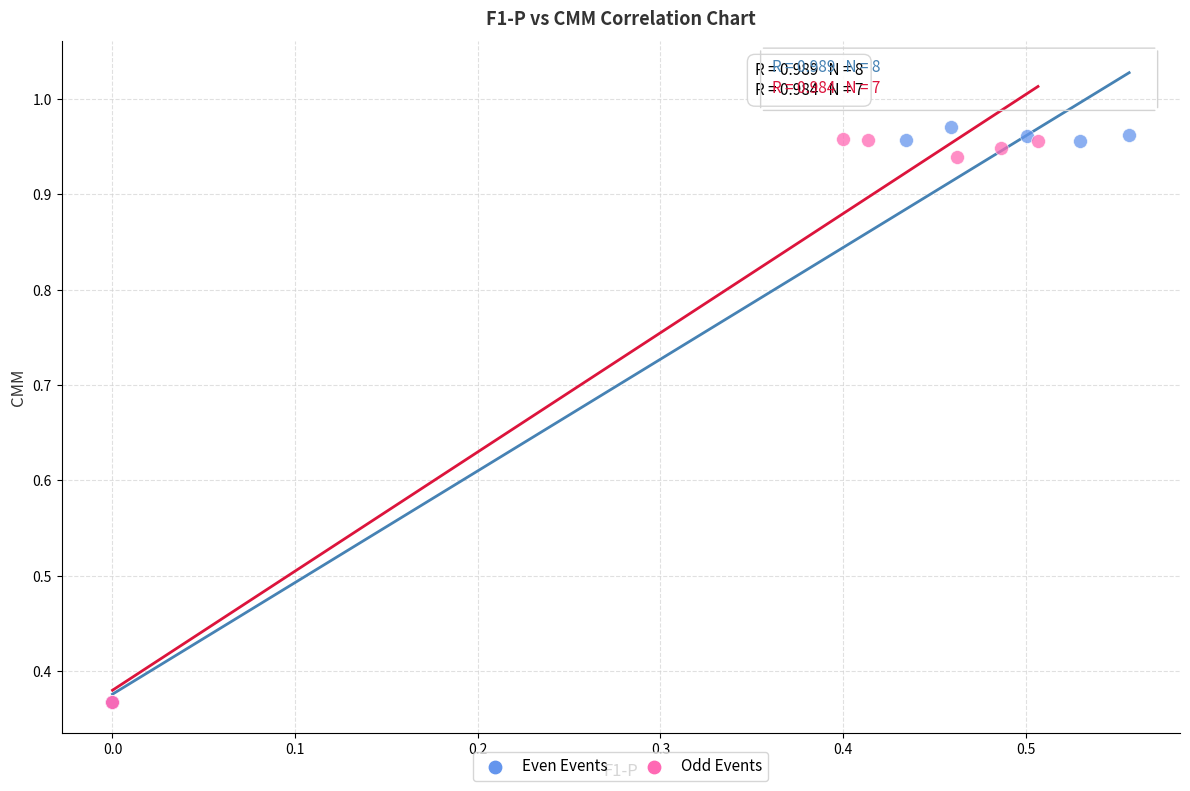

What are all the series names shown in the legend?

Even Events, Odd Events